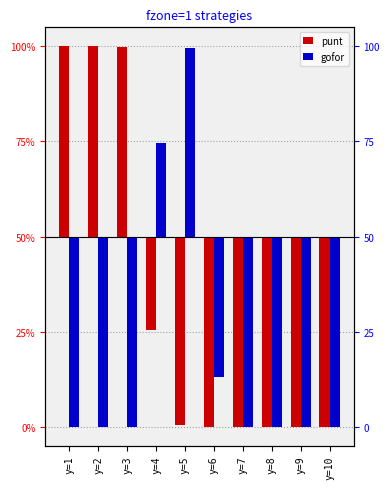

Which has a higher value, y=8 or y=7?

y=8